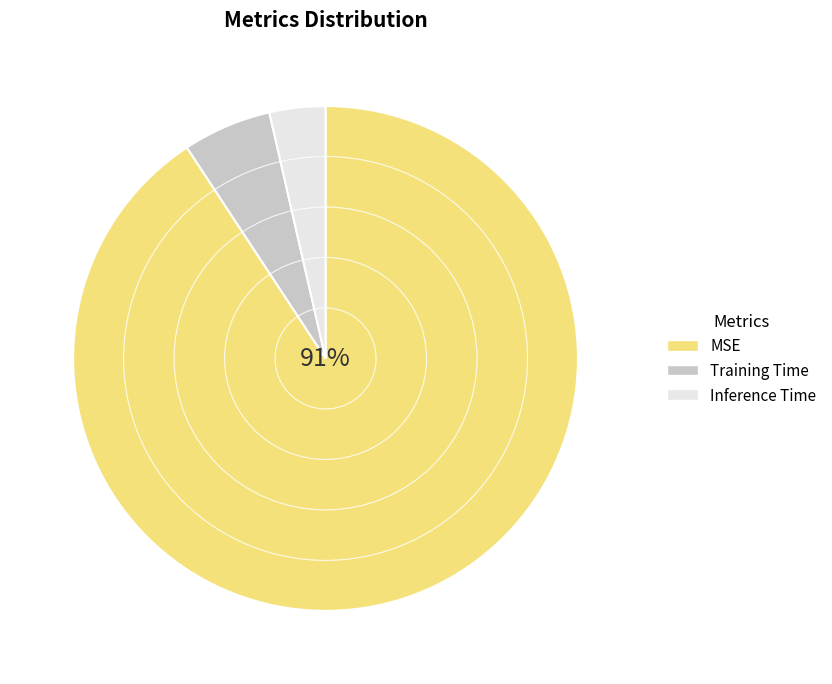

How many segments does this pie chart have?

3